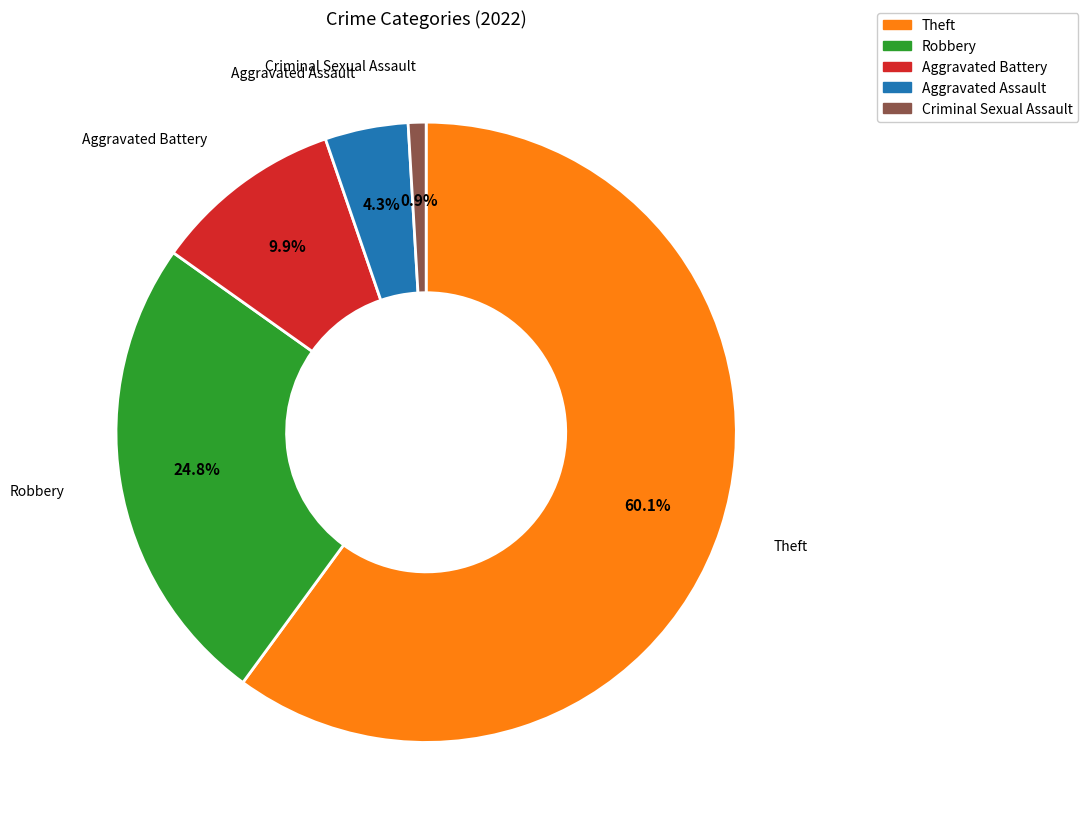

Does any single category account for the majority?

Yes